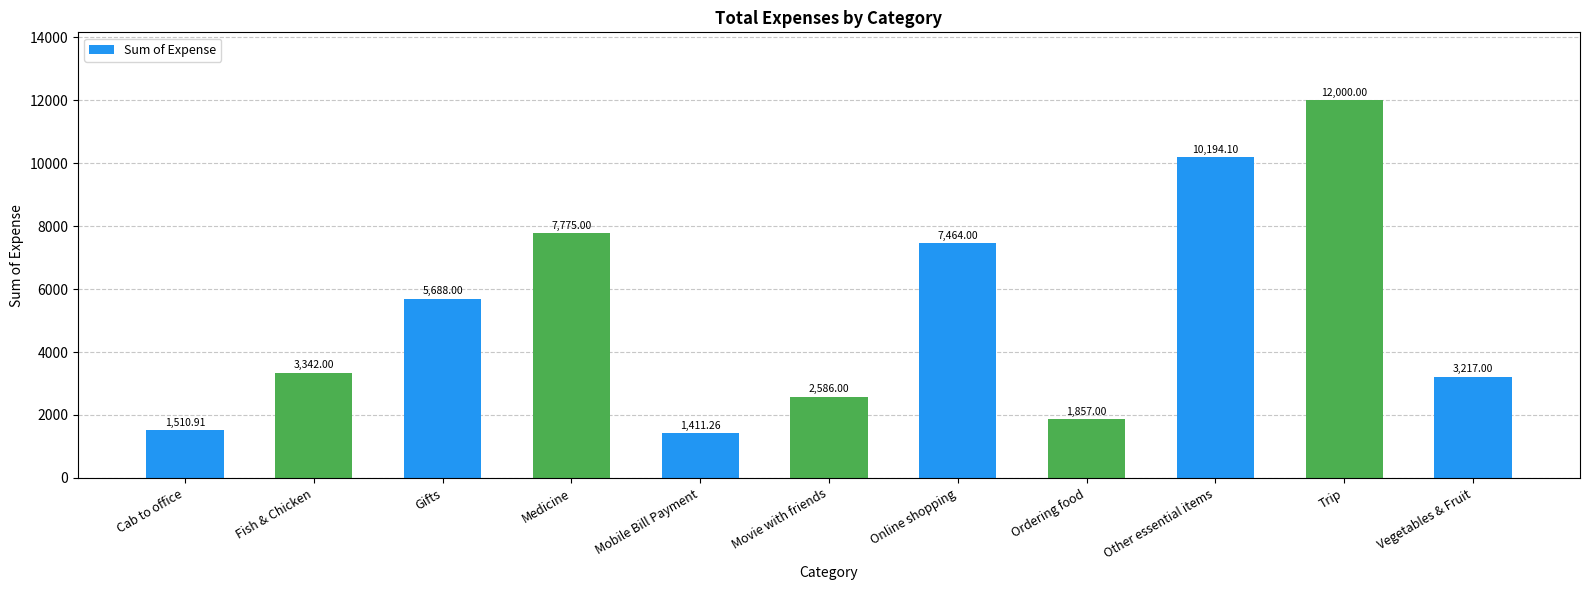

What is the sum of the values at Movie with friends and Trip?

14586.0